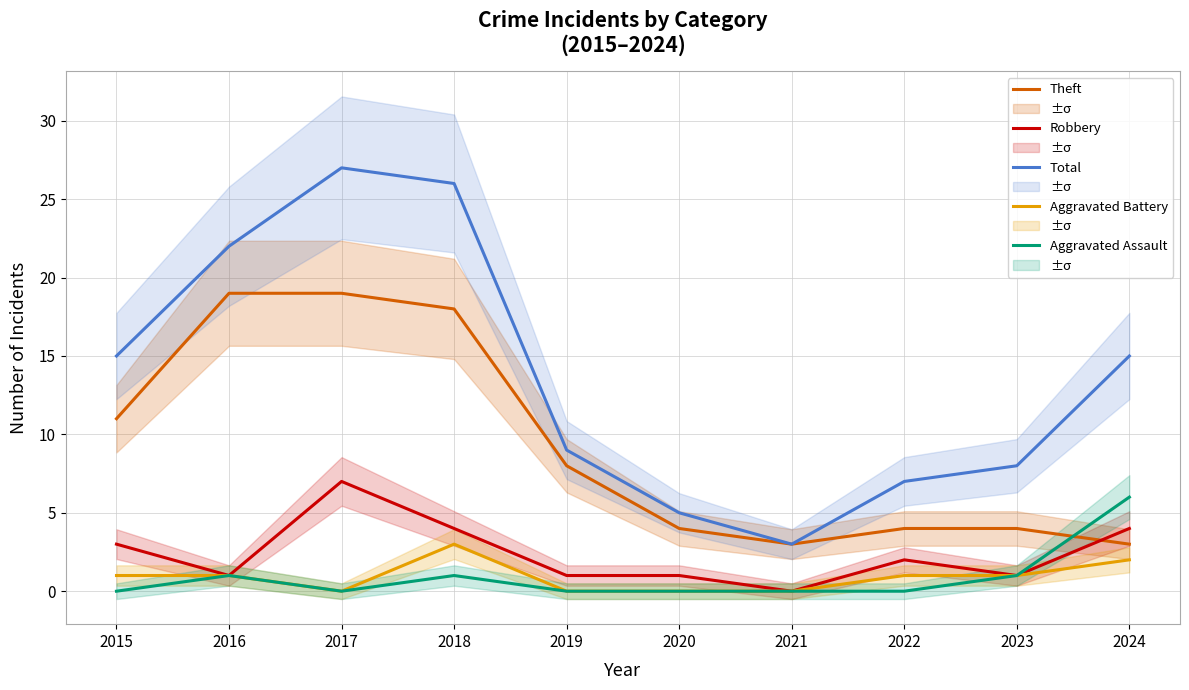

Where is the first local maximum for Aggravated Battery?

2018